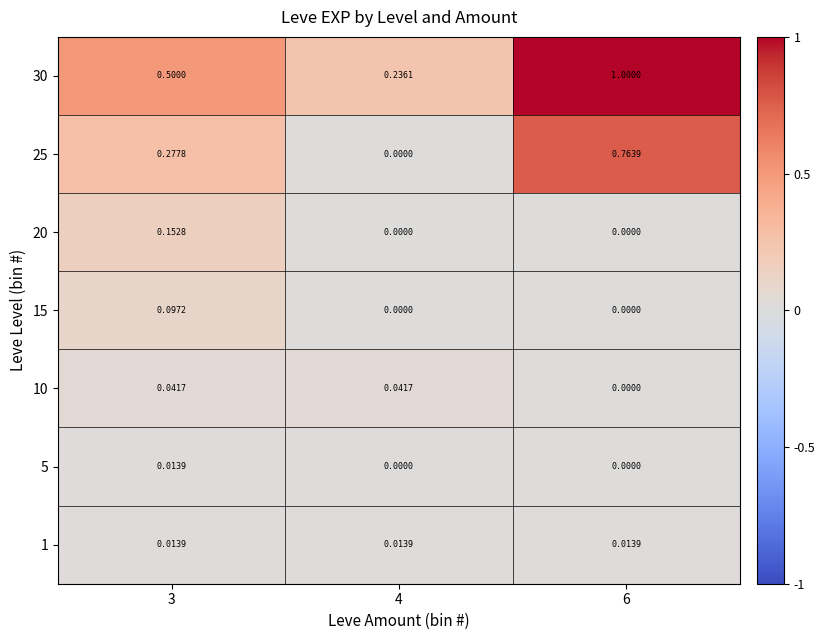

Is the value of 20 at 6 greater than the value of 5 at 3?

No